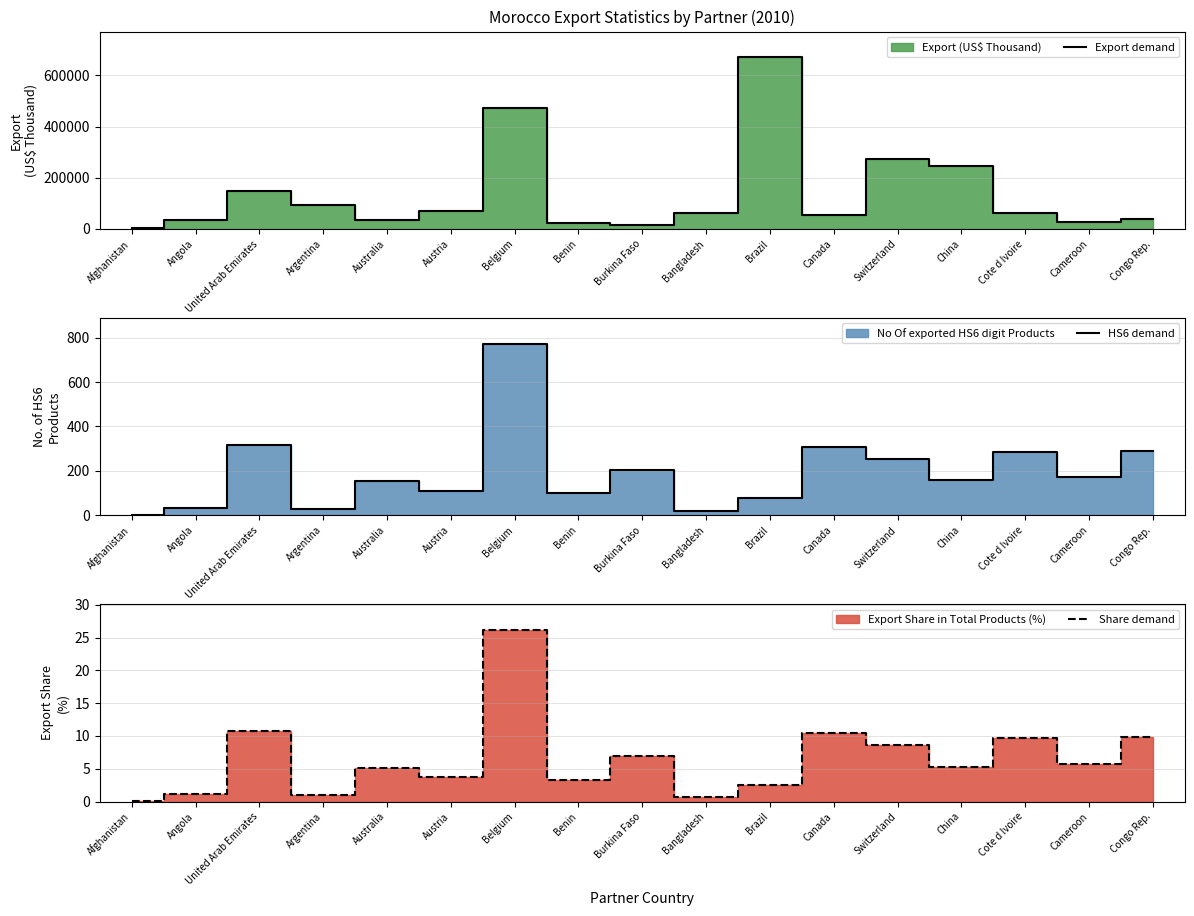

What is the sum of the HS6 demand values at Austria and Cote d Ivoire?

393